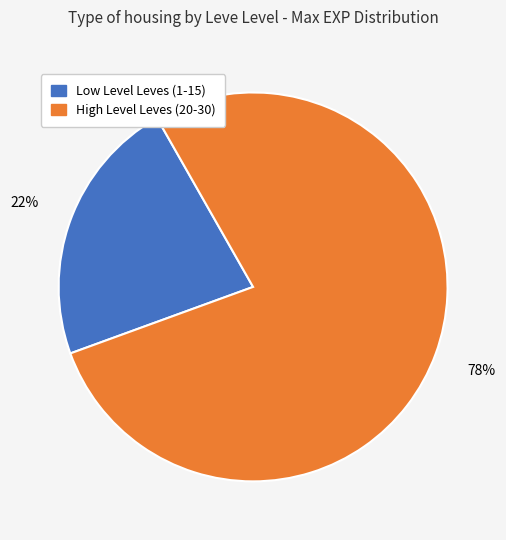

How many segments does this pie chart have?

2